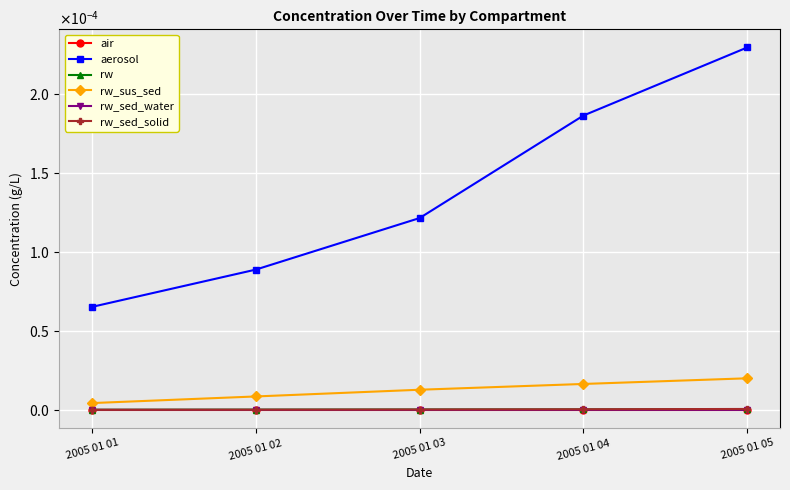

The aerosol series shows 0.0 at 2005 01 05. True or false?

True